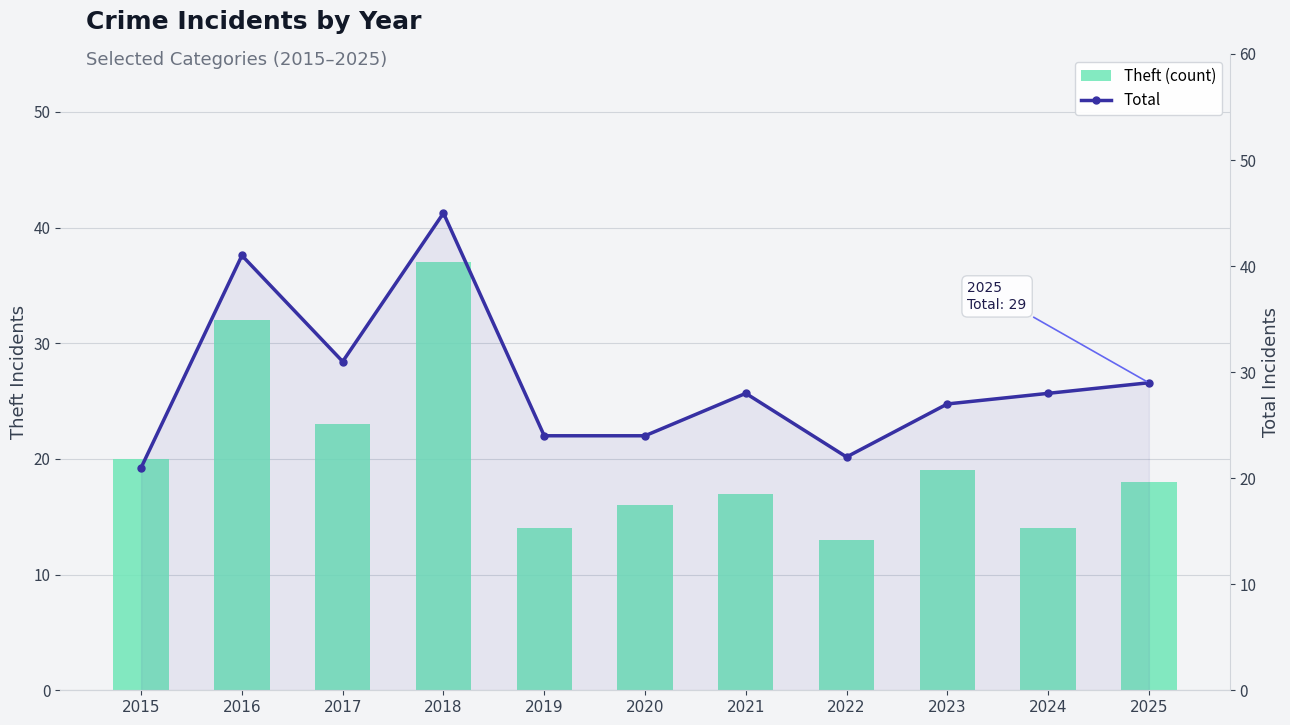

Are the bars horizontal?

No